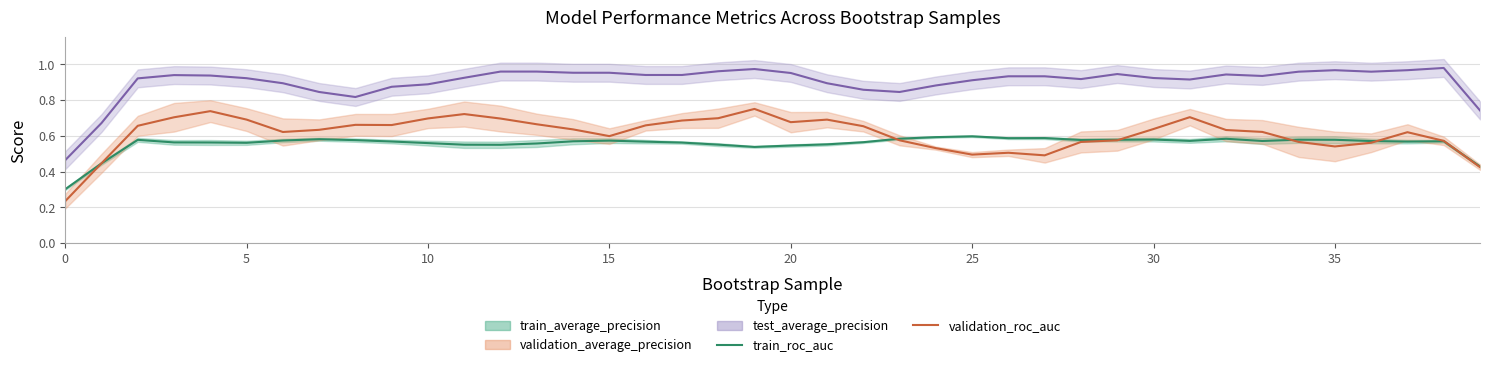

What is the sum of the validation_roc_auc values at 9 and 12?

1.4